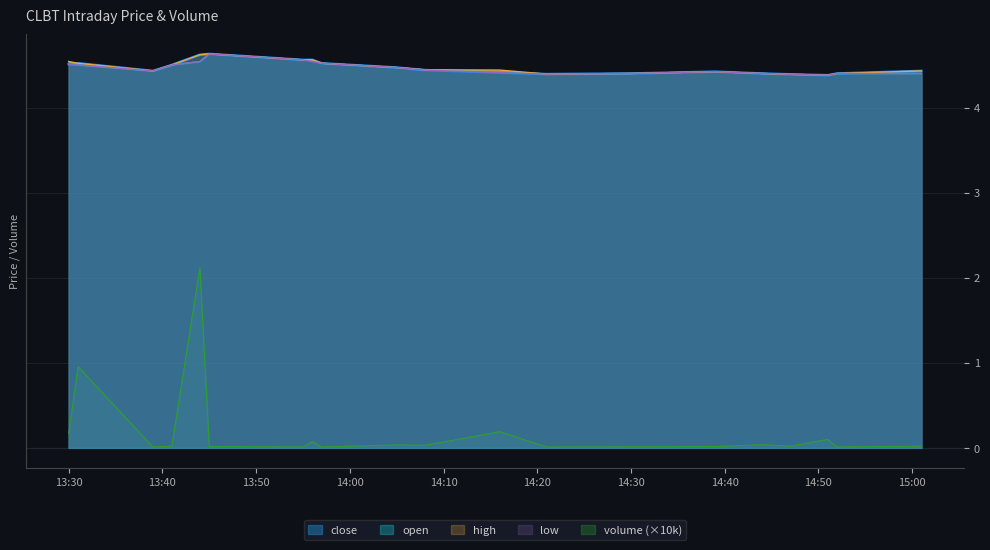

True or false: volume (×10k) and open intersect in this chart.

False